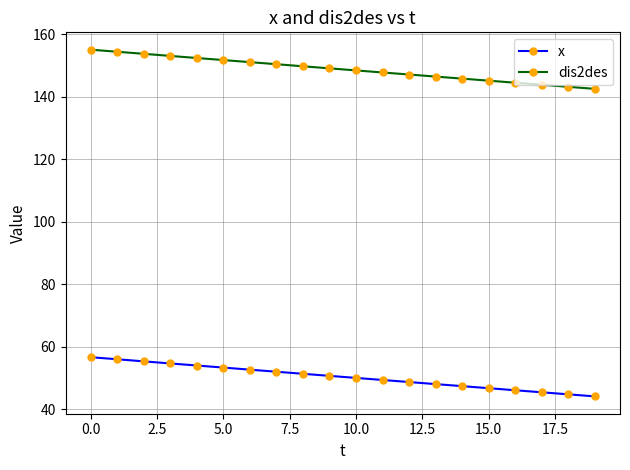

What is the sum of all dis2des values?

2975.3